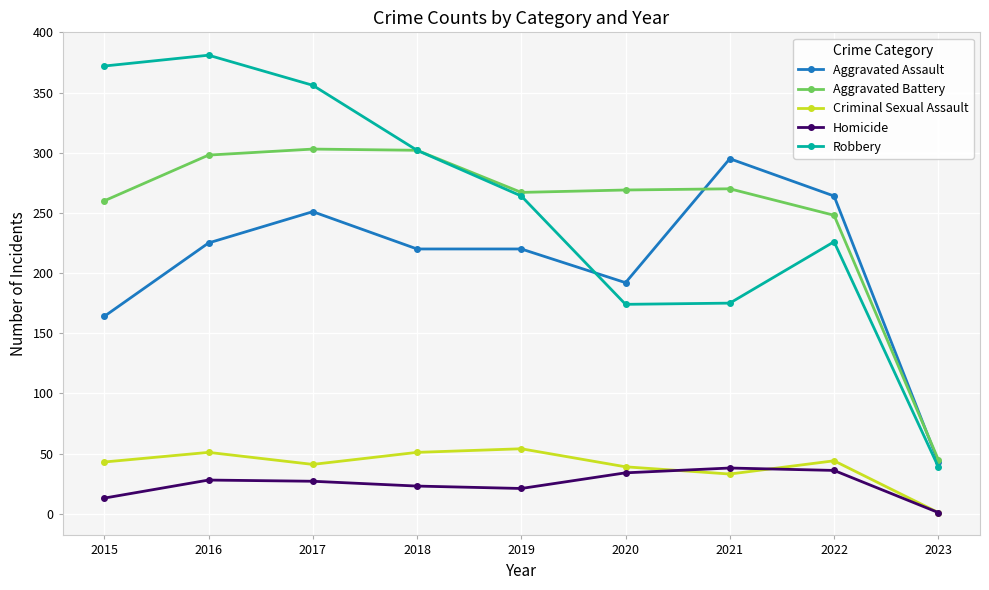

At how many categories does at least one series exceed 7?

9